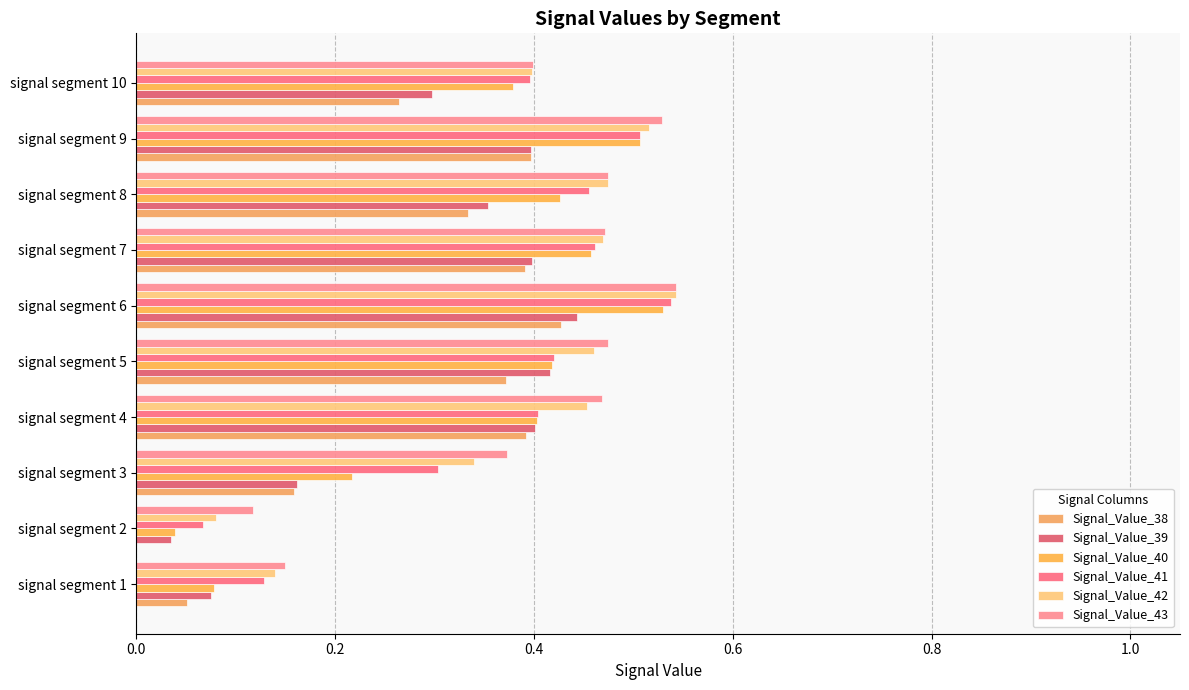

How many values in the Signal_Value_38 series exceed 0?

9